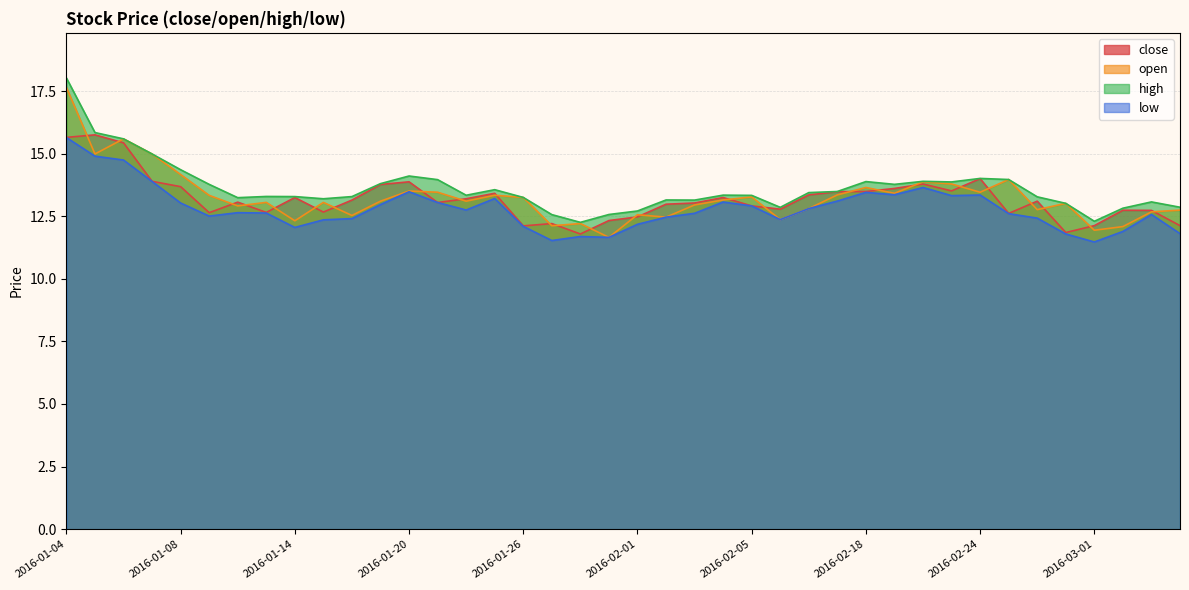

What is the difference between the close values at 2016-01-22 and 2016-01-20?

0.7